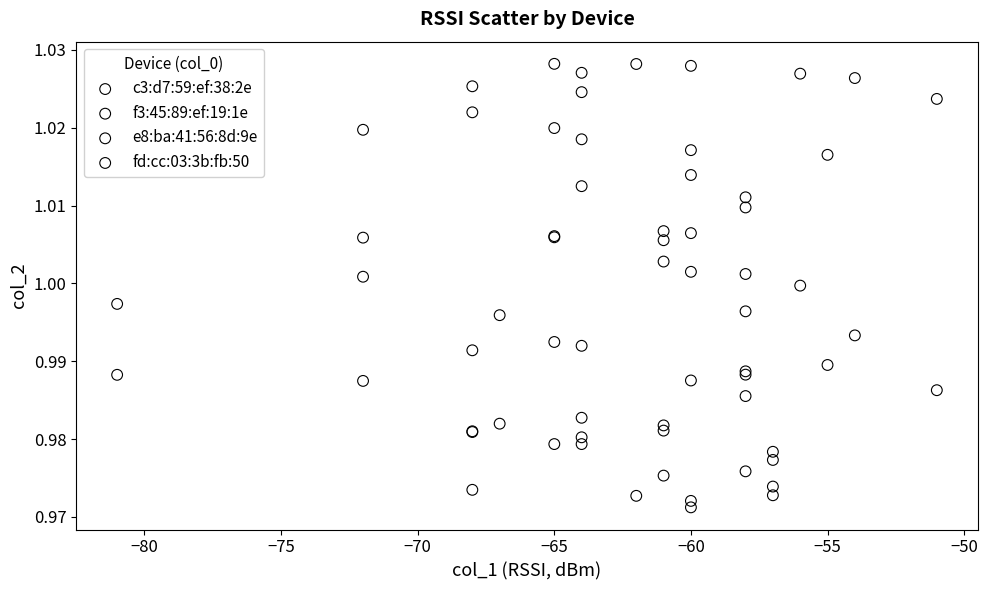

What are all the series names shown in the legend?

c3:d7:59:ef:38:2e, f3:45:89:ef:19:1e, e8:ba:41:56:8d:9e, fd:cc:03:3b:fb:50